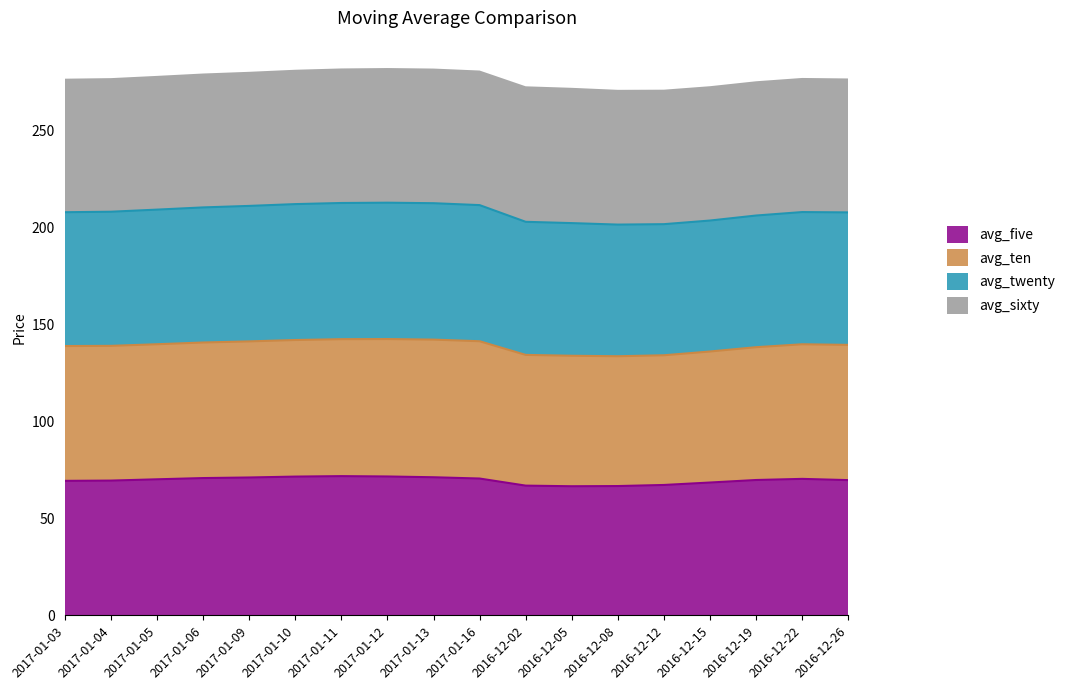

What are all the series names shown in the legend?

avg_five, avg_ten, avg_twenty, avg_sixty